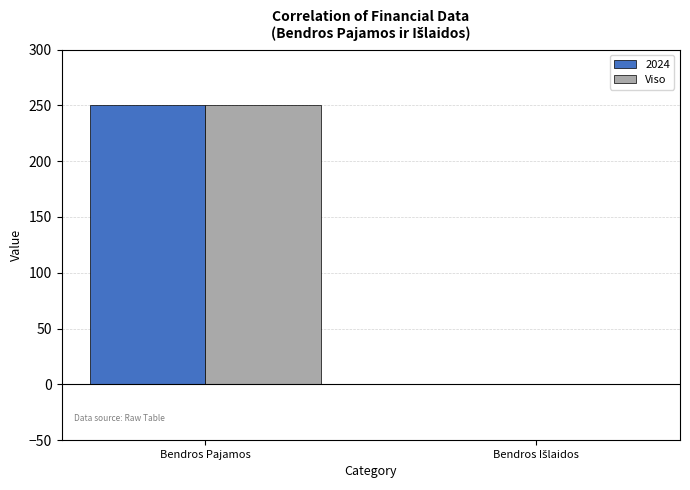

What is the sum of all 2024 values?

250